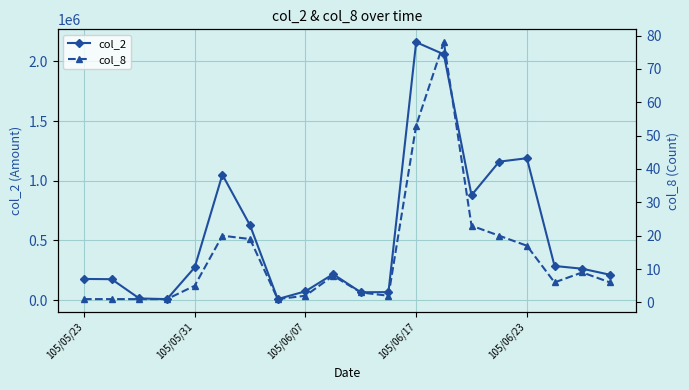

What is the smallest value displayed?

1